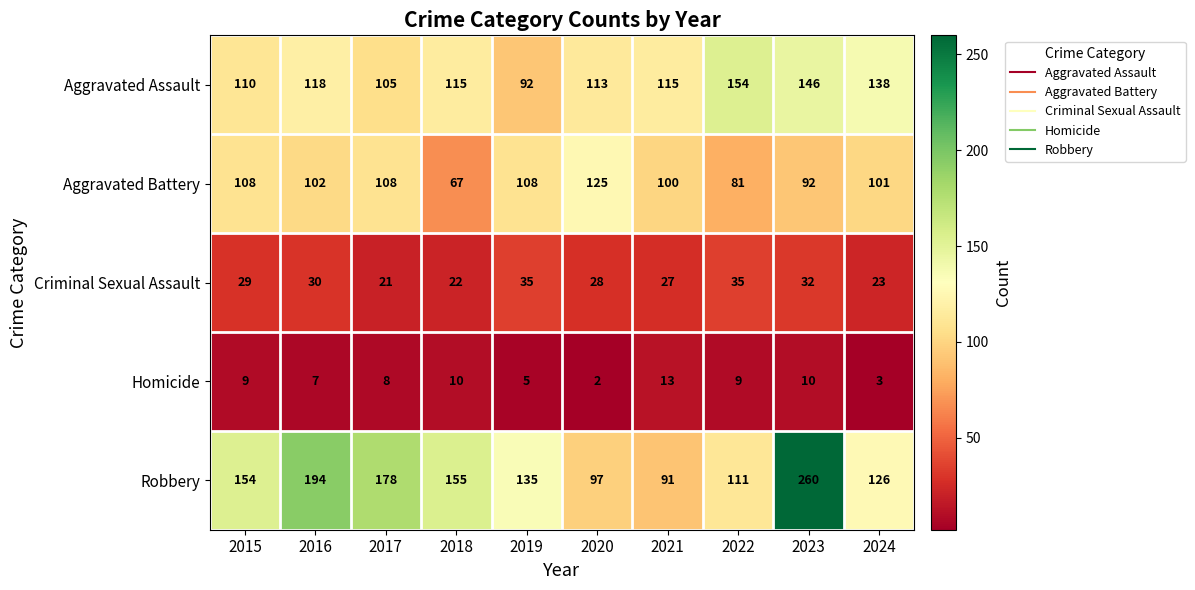

The Criminal Sexual Assault series shows 29 at 2015. True or false?

True